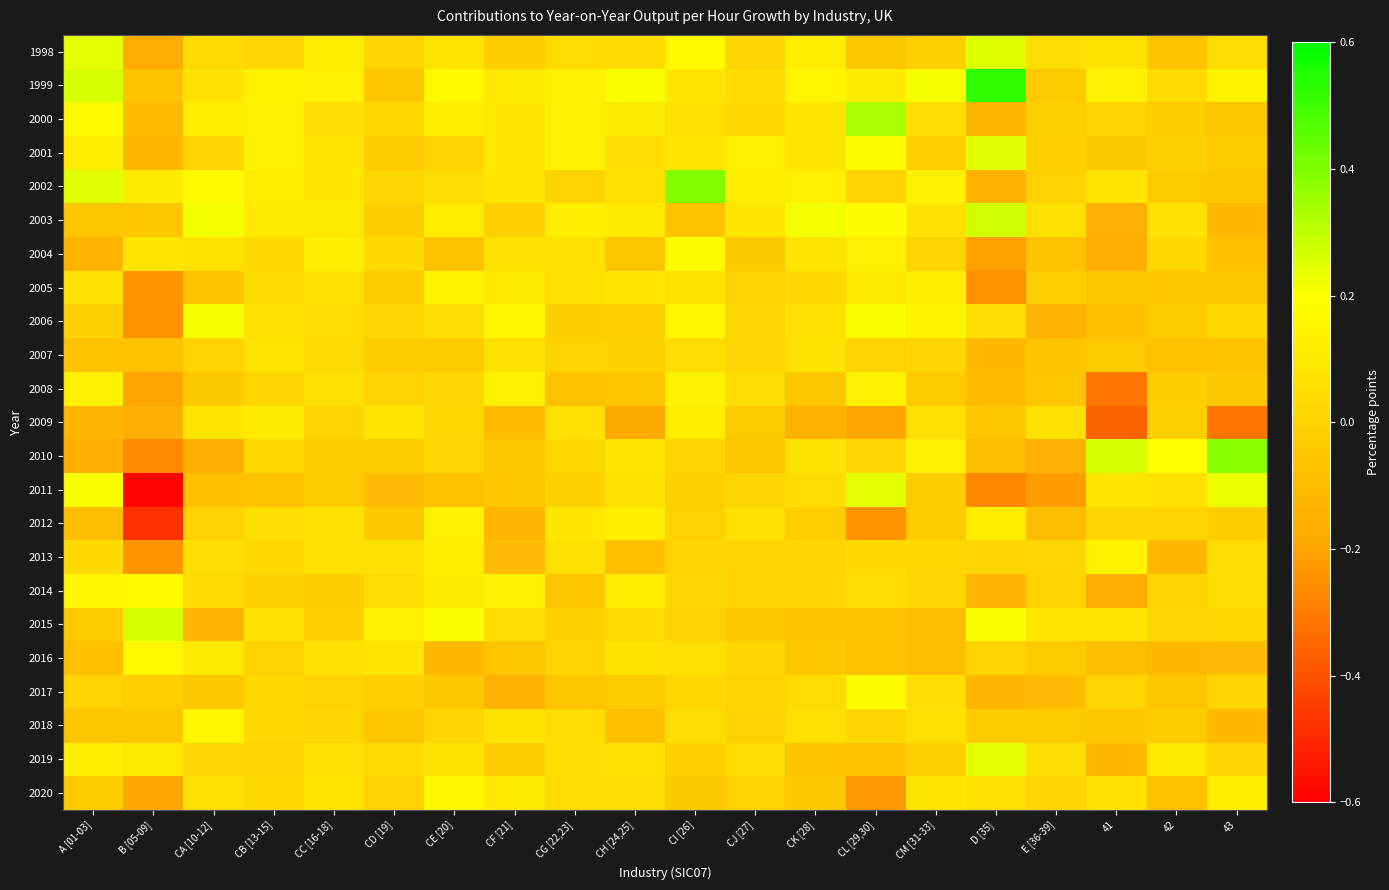

Reading left to right, list all the values displayed in this chart.

1998: A [01-03]=0.2	B [05-09]=-0.2	CA [10-12]=0.0	CB [13-15]=0.0	CC [16-18]=0.1	CD [19]=0.0	CE [20]=0.1	CF [21]=-0.0	CG [22,23]=0.0	CH [24,25]=0.0	CI [26]=0.2	CJ [27]=0.0	CK [28]=0.1	CL [29,30]=-0.1	CM [31-33]=-0.0	D [35]=0.2	E [36-39]=0.1	41=0.1	42=-0.1	43=0.1
1999: A [01-03]=0.3	B [05-09]=-0.1	CA [10-12]=0.1	CB [13-15]=0.1	CC [16-18]=0.1	CD [19]=-0.0	CE [20]=0.2	CF [21]=0.1	CG [22,23]=0.1	CH [24,25]=0.2	CI [26]=0.1	CJ [27]=0.0	CK [28]=0.2	CL [29,30]=0.1	CM [31-33]=0.2	D [35]=0.5	E [36-39]=-0.0	41=0.1	42=0.0	43=0.2
2000: A [01-03]=0.2	B [05-09]=-0.1	CA [10-12]=0.1	CB [13-15]=0.1	CC [16-18]=0.1	CD [19]=0.0	CE [20]=0.1	CF [21]=0.1	CG [22,23]=0.1	CH [24,25]=0.1	CI [26]=0.1	CJ [27]=0.0	CK [28]=0.1	CL [29,30]=0.3	CM [31-33]=0.1	D [35]=-0.1	E [36-39]=-0.0	41=0.0	42=-0.0	43=-0.1
2001: A [01-03]=0.1	B [05-09]=-0.1	CA [10-12]=0.0	CB [13-15]=0.1	CC [16-18]=0.1	CD [19]=-0.0	CE [20]=0.0	CF [21]=0.1	CG [22,23]=0.1	CH [24,25]=0.1	CI [26]=0.1	CJ [27]=0.1	CK [28]=0.1	CL [29,30]=0.2	CM [31-33]=-0.0	D [35]=0.2	E [36-39]=-0.0	41=-0.0	42=-0.0	43=-0.0
2002: A [01-03]=0.2	B [05-09]=0.1	CA [10-12]=0.2	CB [13-15]=0.1	CC [16-18]=0.1	CD [19]=0.0	CE [20]=0.0	CF [21]=0.1	CG [22,23]=0.0	CH [24,25]=0.1	CI [26]=0.4	CJ [27]=0.1	CK [28]=0.1	CL [29,30]=0.0	CM [31-33]=0.1	D [35]=-0.1	E [36-39]=-0.0	41=0.1	42=-0.0	43=-0.1
2003: A [01-03]=-0.1	B [05-09]=-0.0	CA [10-12]=0.2	CB [13-15]=0.1	CC [16-18]=0.1	CD [19]=-0.0	CE [20]=0.1	CF [21]=-0.0	CG [22,23]=0.1	CH [24,25]=0.1	CI [26]=-0.1	CJ [27]=0.1	CK [28]=0.2	CL [29,30]=0.2	CM [31-33]=0.1	D [35]=0.3	E [36-39]=0.1	41=-0.2	42=0.1	43=-0.1
2004: A [01-03]=-0.1	B [05-09]=0.1	CA [10-12]=0.1	CB [13-15]=0.0	CC [16-18]=0.1	CD [19]=0.0	CE [20]=-0.1	CF [21]=0.1	CG [22,23]=0.1	CH [24,25]=-0.1	CI [26]=0.2	CJ [27]=-0.0	CK [28]=0.1	CL [29,30]=0.1	CM [31-33]=0.0	D [35]=-0.2	E [36-39]=-0.1	41=-0.2	42=0.0	43=-0.1
2005: A [01-03]=0.1	B [05-09]=-0.2	CA [10-12]=-0.1	CB [13-15]=0.0	CC [16-18]=0.1	CD [19]=-0.0	CE [20]=0.2	CF [21]=0.1	CG [22,23]=0.1	CH [24,25]=0.1	CI [26]=0.1	CJ [27]=0.0	CK [28]=0.0	CL [29,30]=0.1	CM [31-33]=0.1	D [35]=-0.2	E [36-39]=-0.0	41=-0.1	42=-0.0	43=-0.0
2006: A [01-03]=-0.0	B [05-09]=-0.2	CA [10-12]=0.2	CB [13-15]=0.1	CC [16-18]=0.0	CD [19]=0.0	CE [20]=0.0	CF [21]=0.2	CG [22,23]=-0.0	CH [24,25]=-0.0	CI [26]=0.2	CJ [27]=0.0	CK [28]=0.1	CL [29,30]=0.2	CM [31-33]=0.2	D [35]=0.1	E [36-39]=-0.1	41=-0.1	42=-0.0	43=0.0
2007: A [01-03]=-0.1	B [05-09]=-0.1	CA [10-12]=0.0	CB [13-15]=0.1	CC [16-18]=0.0	CD [19]=-0.0	CE [20]=-0.0	CF [21]=0.1	CG [22,23]=0.0	CH [24,25]=-0.0	CI [26]=0.1	CJ [27]=0.0	CK [28]=0.1	CL [29,30]=0.0	CM [31-33]=0.0	D [35]=-0.1	E [36-39]=-0.1	41=-0.0	42=-0.1	43=-0.1
2008: A [01-03]=0.1	B [05-09]=-0.2	CA [10-12]=-0.0	CB [13-15]=0.0	CC [16-18]=0.1	CD [19]=0.0	CE [20]=0.0	CF [21]=0.1	CG [22,23]=-0.1	CH [24,25]=-0.1	CI [26]=0.1	CJ [27]=0.0	CK [28]=-0.0	CL [29,30]=0.1	CM [31-33]=-0.0	D [35]=-0.1	E [36-39]=-0.1	41=-0.3	42=-0.0	43=-0.0
2009: A [01-03]=-0.1	B [05-09]=-0.2	CA [10-12]=0.1	CB [13-15]=0.1	CC [16-18]=0.0	CD [19]=0.1	CE [20]=0.0	CF [21]=-0.1	CG [22,23]=0.1	CH [24,25]=-0.2	CI [26]=0.1	CJ [27]=-0.0	CK [28]=-0.1	CL [29,30]=-0.2	CM [31-33]=0.1	D [35]=-0.1	E [36-39]=0.1	41=-0.4	42=-0.0	43=-0.3
2010: A [01-03]=-0.2	B [05-09]=-0.3	CA [10-12]=-0.2	CB [13-15]=0.0	CC [16-18]=-0.0	CD [19]=-0.0	CE [20]=0.0	CF [21]=-0.1	CG [22,23]=0.0	CH [24,25]=0.1	CI [26]=0.0	CJ [27]=-0.1	CK [28]=0.1	CL [29,30]=0.0	CM [31-33]=0.1	D [35]=-0.1	E [36-39]=-0.2	41=0.3	42=0.2	43=0.4
2011: A [01-03]=0.2	B [05-09]=-0.6	CA [10-12]=-0.1	CB [13-15]=-0.1	CC [16-18]=-0.0	CD [19]=-0.1	CE [20]=-0.1	CF [21]=-0.0	CG [22,23]=-0.0	CH [24,25]=0.1	CI [26]=-0.0	CJ [27]=0.0	CK [28]=0.0	CL [29,30]=0.2	CM [31-33]=-0.0	D [35]=-0.3	E [36-39]=-0.2	41=0.1	42=0.1	43=0.2
2012: A [01-03]=-0.1	B [05-09]=-0.5	CA [10-12]=-0.0	CB [13-15]=0.1	CC [16-18]=0.1	CD [19]=-0.0	CE [20]=0.1	CF [21]=-0.1	CG [22,23]=0.1	CH [24,25]=0.1	CI [26]=-0.0	CJ [27]=0.1	CK [28]=-0.0	CL [29,30]=-0.2	CM [31-33]=-0.0	D [35]=0.1	E [36-39]=-0.1	41=0.0	42=0.0	43=-0.0
2013: A [01-03]=0.0	B [05-09]=-0.2	CA [10-12]=0.1	CB [13-15]=0.0	CC [16-18]=0.1	CD [19]=0.1	CE [20]=0.1	CF [21]=-0.1	CG [22,23]=0.1	CH [24,25]=-0.1	CI [26]=0.0	CJ [27]=0.0	CK [28]=0.0	CL [29,30]=0.0	CM [31-33]=0.0	D [35]=0.0	E [36-39]=0.0	41=0.1	42=-0.1	43=0.0
2014: A [01-03]=0.2	B [05-09]=0.2	CA [10-12]=0.0	CB [13-15]=-0.0	CC [16-18]=-0.0	CD [19]=0.0	CE [20]=0.1	CF [21]=0.1	CG [22,23]=-0.1	CH [24,25]=0.1	CI [26]=0.0	CJ [27]=0.0	CK [28]=0.0	CL [29,30]=0.1	CM [31-33]=0.0	D [35]=-0.1	E [36-39]=0.0	41=-0.2	42=0.0	43=0.1
2015: A [01-03]=-0.0	B [05-09]=0.3	CA [10-12]=-0.1	CB [13-15]=0.1	CC [16-18]=-0.0	CD [19]=0.1	CE [20]=0.2	CF [21]=0.1	CG [22,23]=-0.0	CH [24,25]=0.0	CI [26]=-0.0	CJ [27]=-0.0	CK [28]=-0.1	CL [29,30]=-0.1	CM [31-33]=-0.1	D [35]=0.2	E [36-39]=0.1	41=0.1	42=0.0	43=0.0
2016: A [01-03]=-0.1	B [05-09]=0.2	CA [10-12]=0.1	CB [13-15]=0.0	CC [16-18]=0.1	CD [19]=0.1	CE [20]=-0.1	CF [21]=-0.1	CG [22,23]=0.0	CH [24,25]=0.1	CI [26]=0.1	CJ [27]=0.0	CK [28]=-0.1	CL [29,30]=-0.1	CM [31-33]=-0.1	D [35]=0.0	E [36-39]=-0.0	41=-0.1	42=-0.1	43=-0.1
2017: A [01-03]=0.0	B [05-09]=-0.0	CA [10-12]=-0.0	CB [13-15]=0.0	CC [16-18]=0.0	CD [19]=-0.0	CE [20]=-0.0	CF [21]=-0.1	CG [22,23]=-0.1	CH [24,25]=-0.0	CI [26]=0.0	CJ [27]=0.0	CK [28]=0.0	CL [29,30]=0.2	CM [31-33]=0.1	D [35]=-0.1	E [36-39]=-0.1	41=0.0	42=-0.1	43=0.0
2018: A [01-03]=-0.1	B [05-09]=-0.0	CA [10-12]=0.2	CB [13-15]=0.0	CC [16-18]=0.0	CD [19]=-0.1	CE [20]=0.0	CF [21]=0.1	CG [22,23]=0.0	CH [24,25]=-0.1	CI [26]=0.0	CJ [27]=-0.0	CK [28]=0.1	CL [29,30]=0.0	CM [31-33]=0.1	D [35]=-0.0	E [36-39]=-0.0	41=-0.1	42=-0.0	43=-0.1
2019: A [01-03]=0.1	B [05-09]=0.1	CA [10-12]=0.0	CB [13-15]=0.0	CC [16-18]=0.1	CD [19]=0.0	CE [20]=0.1	CF [21]=-0.0	CG [22,23]=0.1	CH [24,25]=0.1	CI [26]=-0.0	CJ [27]=0.1	CK [28]=-0.1	CL [29,30]=-0.1	CM [31-33]=-0.0	D [35]=0.2	E [36-39]=0.1	41=-0.1	42=0.1	43=0.0
2020: A [01-03]=-0.0	B [05-09]=-0.2	CA [10-12]=0.1	CB [13-15]=0.0	CC [16-18]=0.1	CD [19]=-0.0	CE [20]=0.2	CF [21]=0.1	CG [22,23]=0.0	CH [24,25]=0.1	CI [26]=-0.0	CJ [27]=0.0	CK [28]=-0.0	CL [29,30]=-0.2	CM [31-33]=0.1	D [35]=0.1	E [36-39]=0.0	41=0.1	42=-0.1	43=0.1